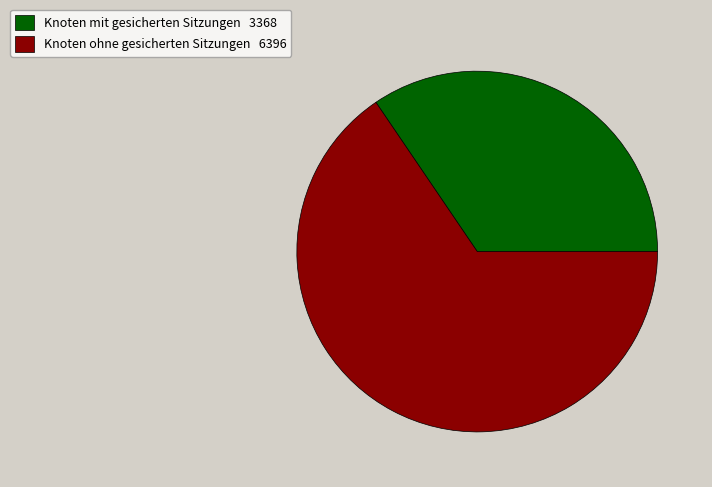

Do Knoten mit gesicherten Sitzungen 3368 and Knoten ohne gesicherten Sitzungen 6396 together represent more than half of the pie?

Yes